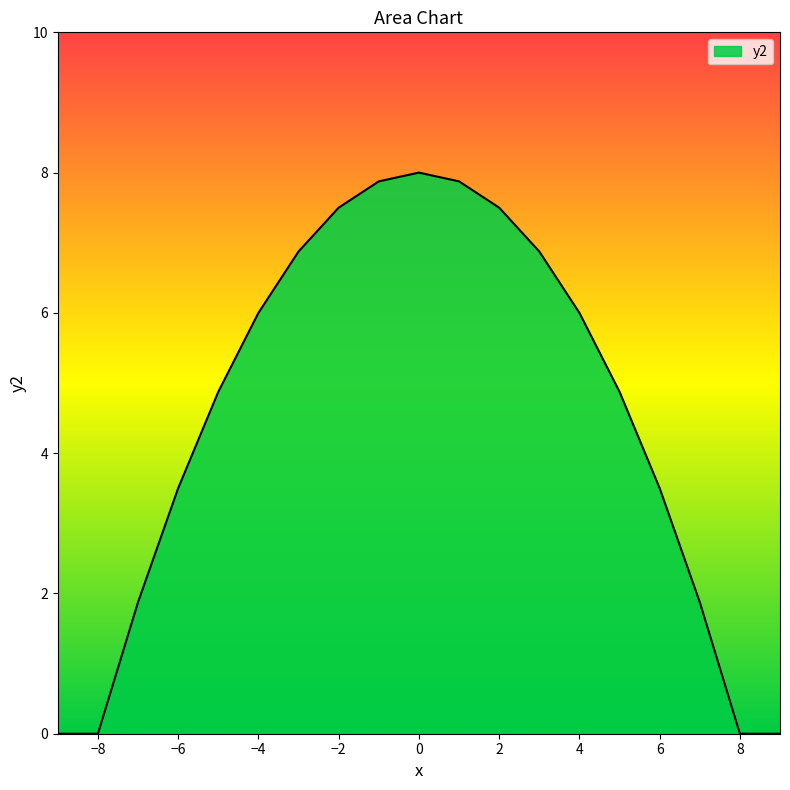

Is this an area chart (filled region under the line)?

Yes